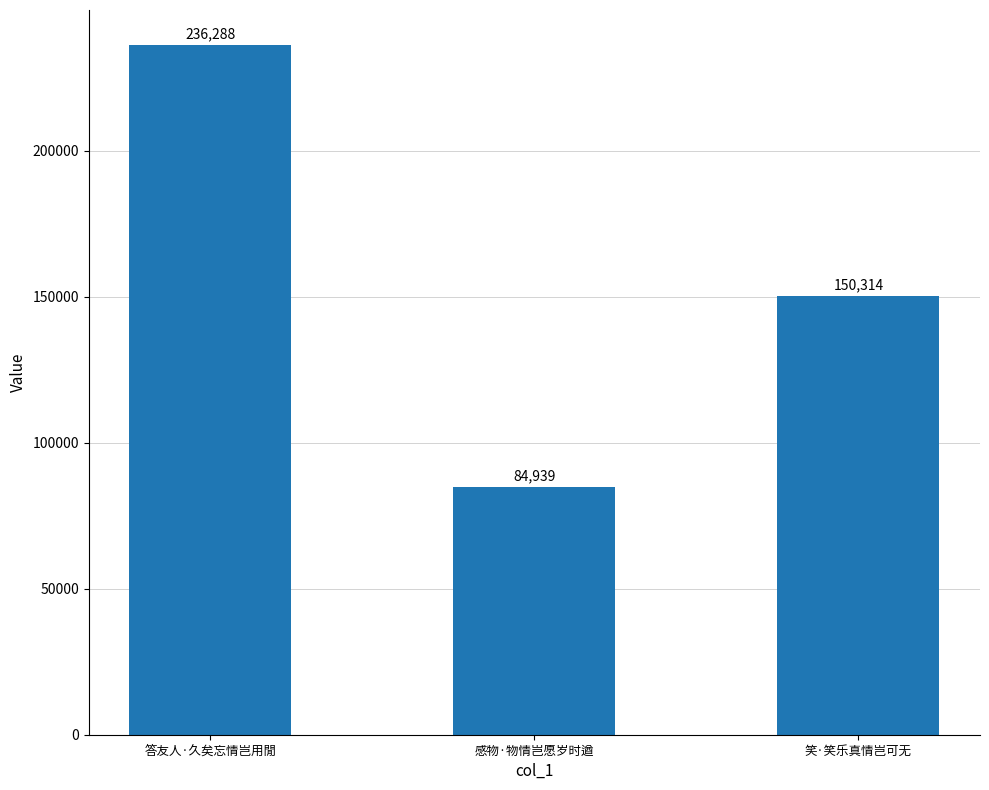

At which label does the data first exceed 150314?

答友人·久矣忘情岂用閒